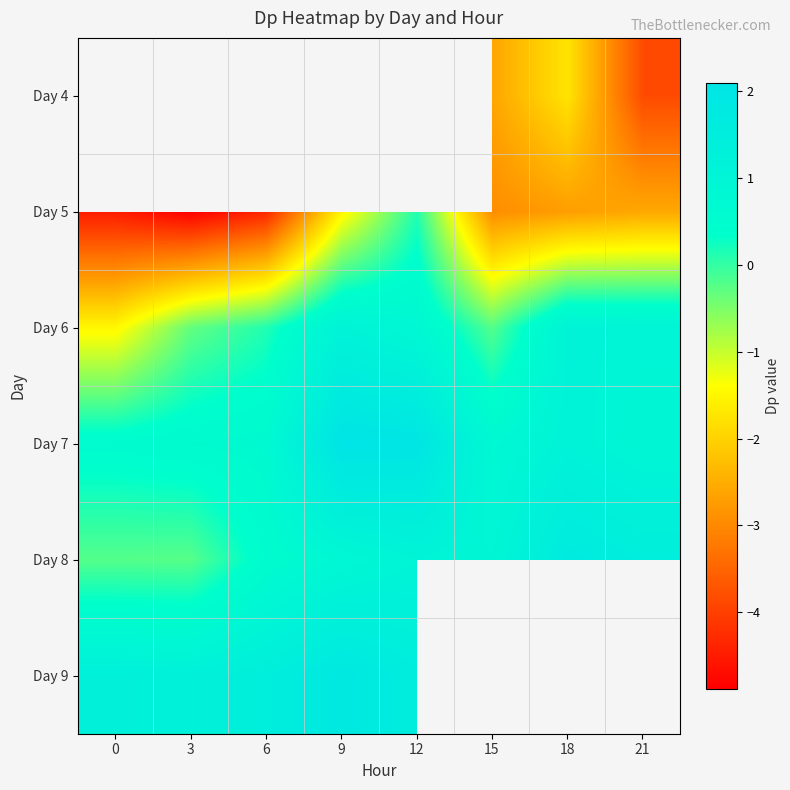

What is the average value of the Day 7 series?

1.1